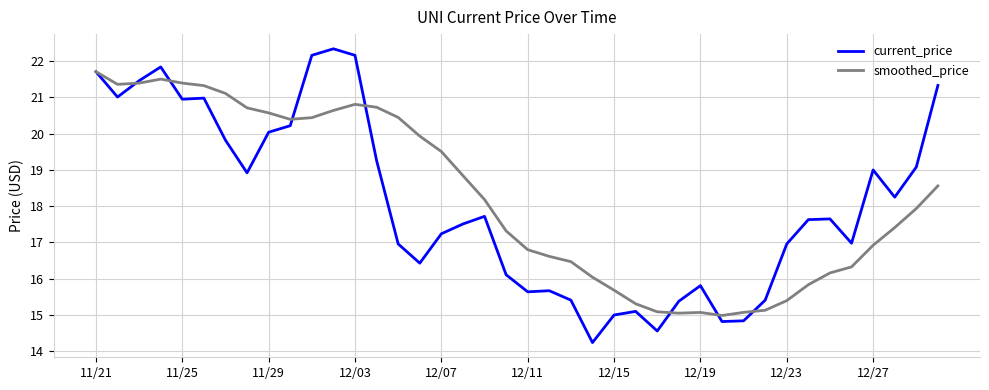

Which series has the widest spread of values?

current_price